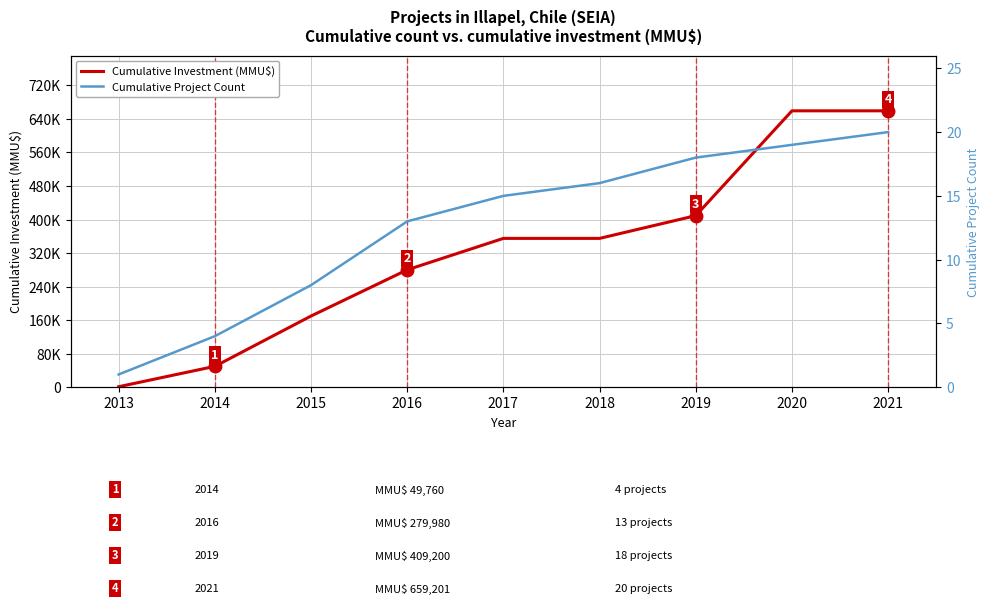

Does the chart display data point markers on the line(s)?

No